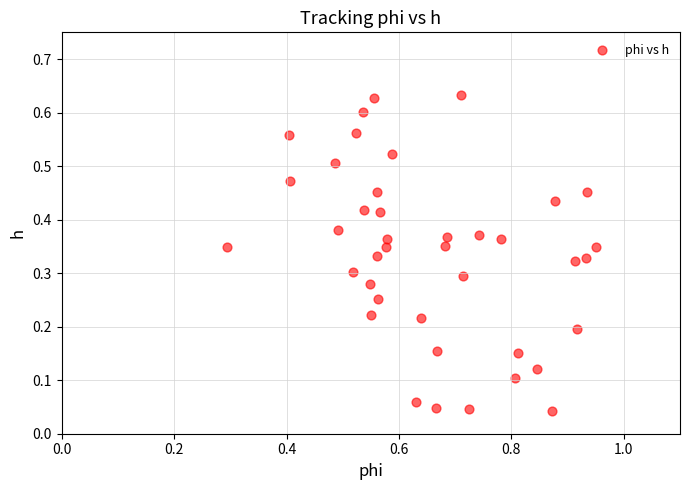

What is the range of X values (max minus min)?

0.7